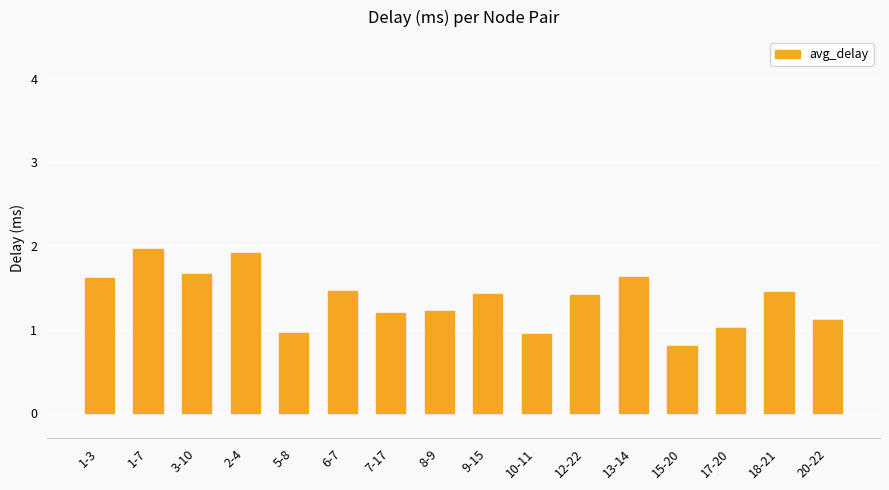

What value does the data have at 13-14?

1.6